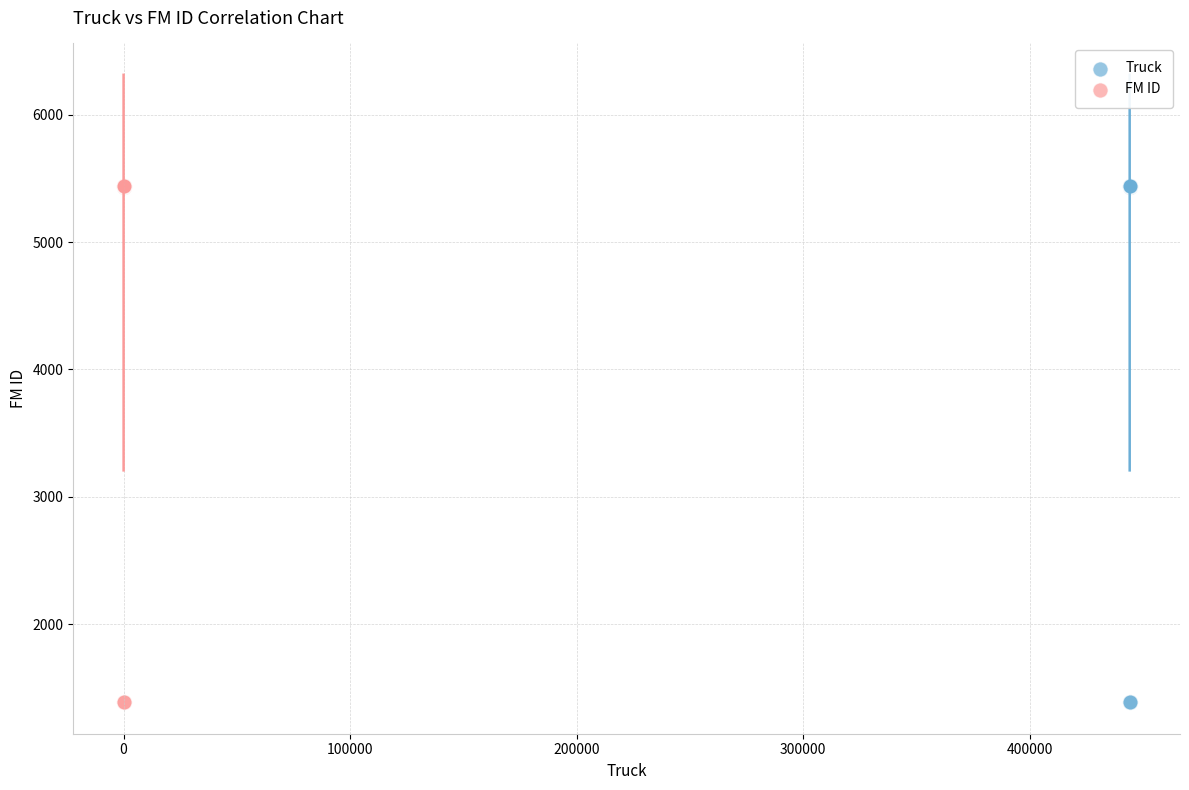

What are all the series names shown in the legend?

Truck, FM ID